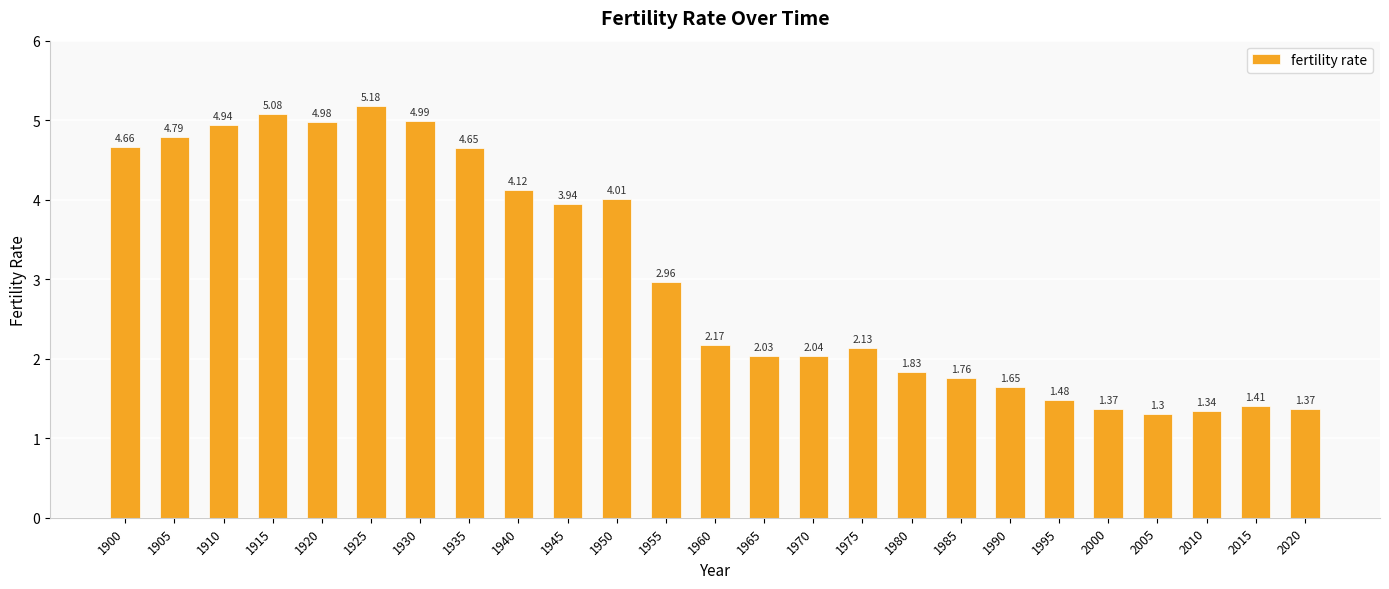

Which has a higher value, 2000 or 2010?

2000